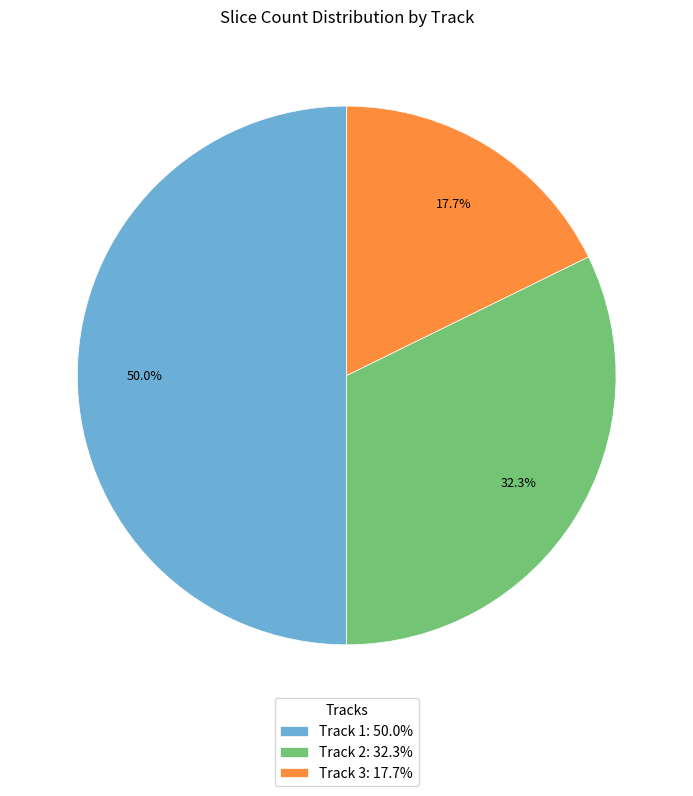

Count the number of slices in the pie.

3